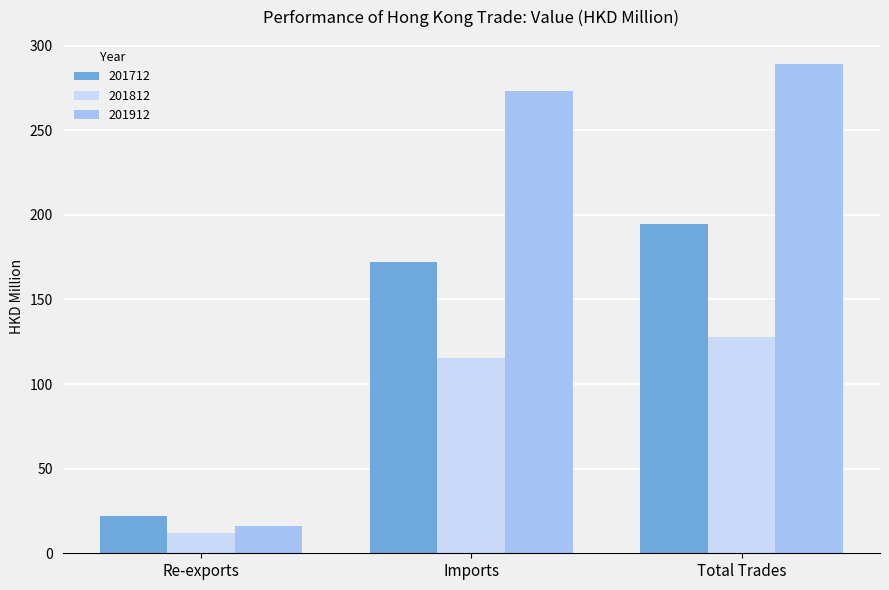

What is the approximate value of 201812 at Imports?

115.6